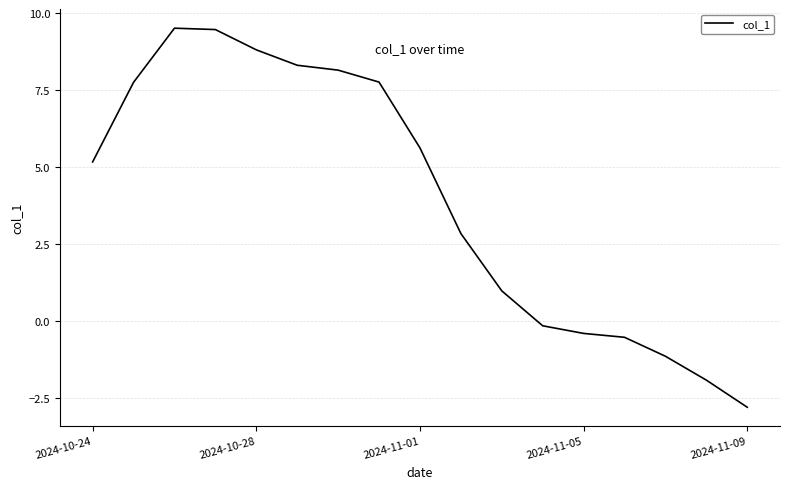

What is the difference between the maximum and minimum values?

12.3